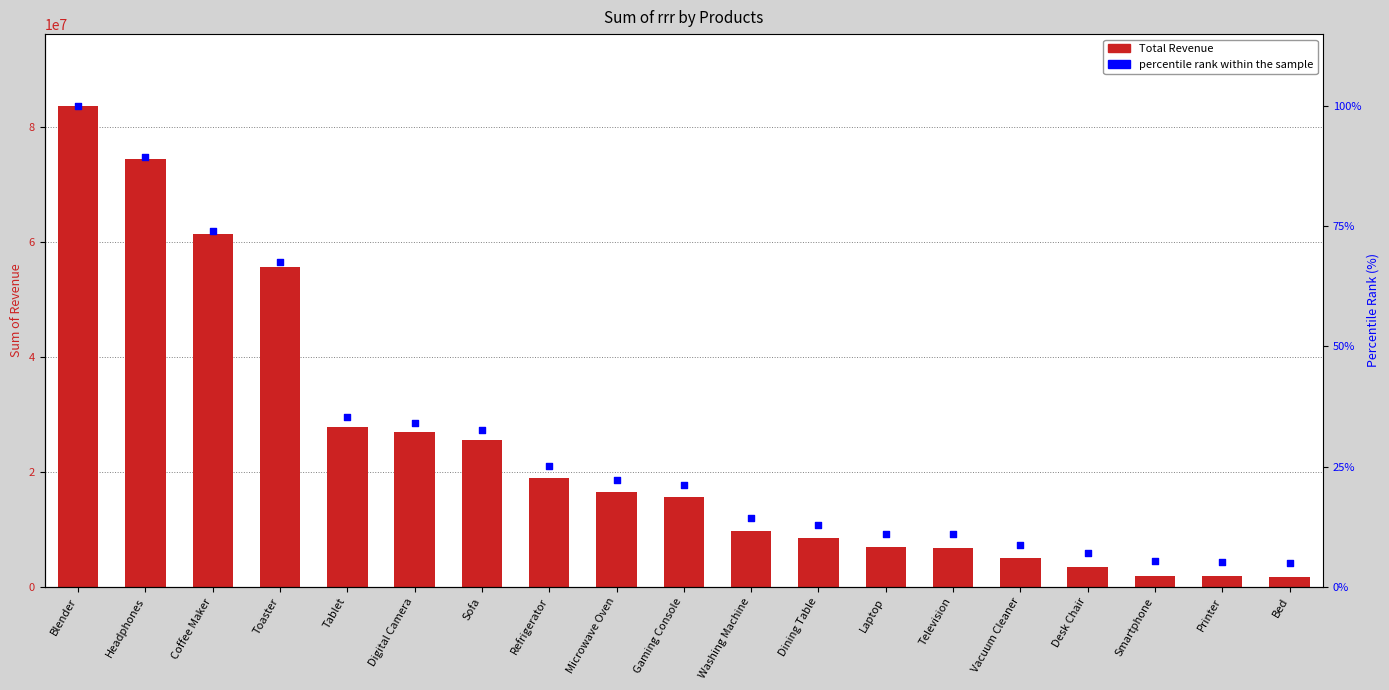

At how many categories does at least one series exceed 23561430?

7